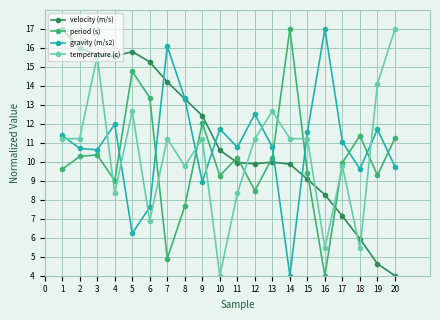

The temperature (c) series shows 7.9 at 15. True or false?

False